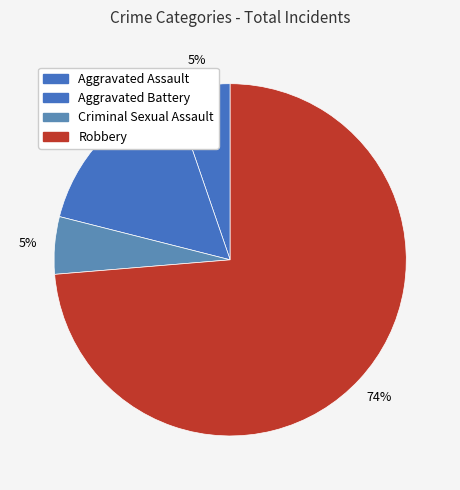

Count the number of slices in the pie.

4